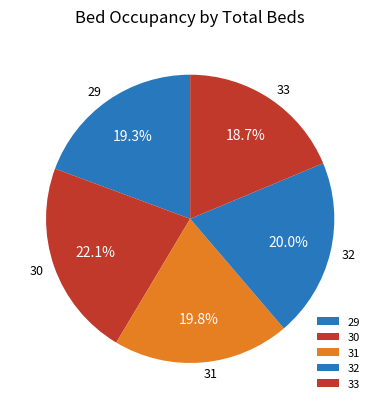

Is there a majority slice in this chart?

No